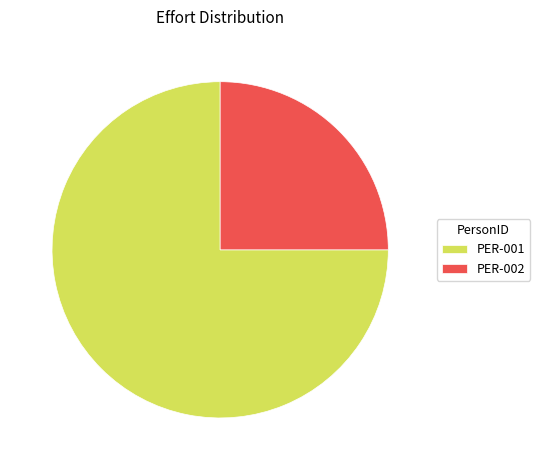

The PER-002 slice represents 25% of the pie. True or false?

True